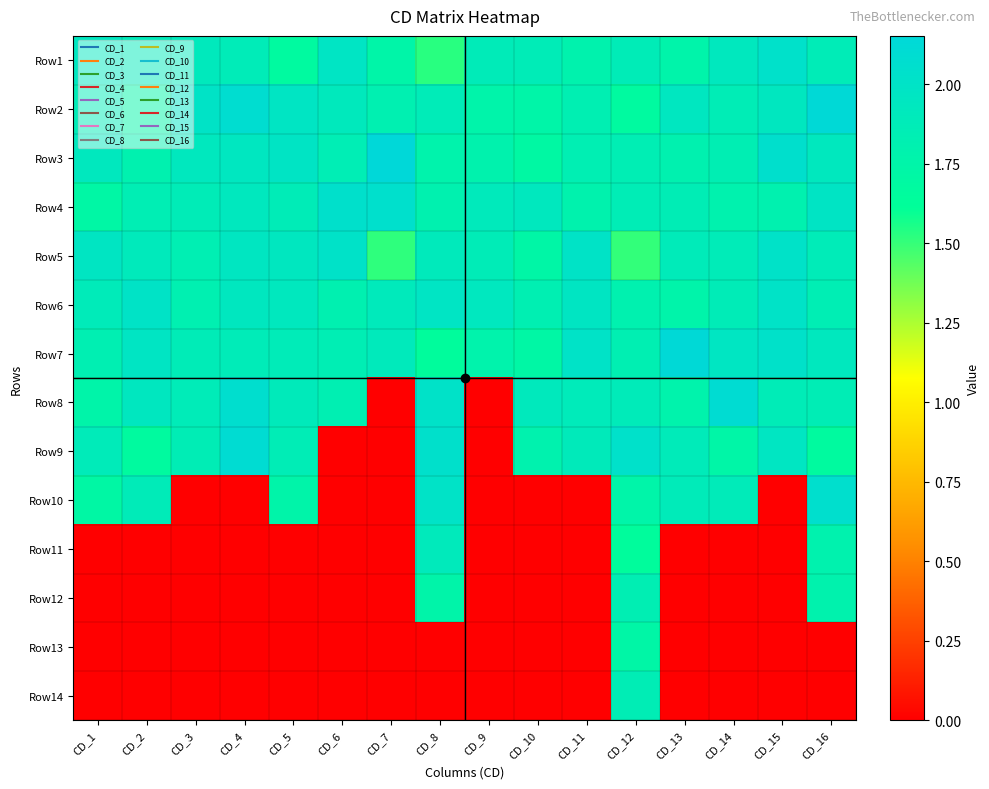

Reading right to left, extract all data points from this chart.

Row1: CD_16=1.9	CD_15=2.0	CD_14=1.9	CD_13=1.8	CD_12=1.9	CD_11=1.8	CD_10=1.9	CD_9=1.9	CD_8=1.5	CD_7=1.7	CD_6=2.0	CD_5=1.7	CD_4=1.9	CD_3=1.9	CD_2=1.9	CD_1=1.9
Row2: CD_16=2.1	CD_15=1.9	CD_14=1.9	CD_13=1.9	CD_12=1.7	CD_11=1.8	CD_10=1.7	CD_9=1.8	CD_8=1.9	CD_7=1.8	CD_6=1.9	CD_5=2.0	CD_4=2.1	CD_3=2.0	CD_2=1.7	CD_1=1.9
Row3: CD_16=1.9	CD_15=2.1	CD_14=1.8	CD_13=1.8	CD_12=1.8	CD_11=1.8	CD_10=1.7	CD_9=1.8	CD_8=1.8	CD_7=2.2	CD_6=1.9	CD_5=2.0	CD_4=1.9	CD_3=1.9	CD_2=1.8	CD_1=1.9
Row4: CD_16=2.0	CD_15=1.8	CD_14=1.8	CD_13=1.9	CD_12=1.9	CD_11=1.8	CD_10=1.9	CD_9=1.9	CD_8=1.8	CD_7=2.0	CD_6=2.0	CD_5=1.9	CD_4=1.9	CD_3=1.9	CD_2=1.8	CD_1=1.7
Row5: CD_16=1.9	CD_15=2.0	CD_14=1.9	CD_13=1.9	CD_12=1.5	CD_11=2.0	CD_10=1.7	CD_9=1.9	CD_8=1.9	CD_7=1.5	CD_6=2.0	CD_5=1.9	CD_4=2.0	CD_3=1.8	CD_2=1.9	CD_1=2.0
Row6: CD_16=1.8	CD_15=2.0	CD_14=1.9	CD_13=1.8	CD_12=1.8	CD_11=2.0	CD_10=1.8	CD_9=1.9	CD_8=2.0	CD_7=1.9	CD_6=1.8	CD_5=1.9	CD_4=1.9	CD_3=1.8	CD_2=2.0	CD_1=1.9
Row7: CD_16=1.9	CD_15=2.0	CD_14=2.0	CD_13=2.1	CD_12=1.8	CD_11=2.0	CD_10=1.7	CD_9=1.8	CD_8=1.6	CD_7=1.9	CD_6=1.8	CD_5=1.9	CD_4=1.9	CD_3=1.9	CD_2=2.0	CD_1=1.8
Row8: CD_16=1.9	CD_15=1.9	CD_14=2.1	CD_13=1.8	CD_12=1.9	CD_11=1.9	CD_10=1.9	CD_9=0.0	CD_8=2.0	CD_7=0.0	CD_6=1.8	CD_5=1.9	CD_4=2.1	CD_3=1.9	CD_2=1.9	CD_1=1.8
Row9: CD_16=1.7	CD_15=2.0	CD_14=1.7	CD_13=1.9	CD_12=2.0	CD_11=1.9	CD_10=1.8	CD_9=0.0	CD_8=2.0	CD_7=0.0	CD_6=0.0	CD_5=1.9	CD_4=2.1	CD_3=1.9	CD_2=1.7	CD_1=1.9
Row10: CD_16=2.1	CD_15=0.0	CD_14=1.9	CD_13=1.9	CD_12=1.8	CD_11=0.0	CD_10=0.0	CD_9=0.0	CD_8=2.0	CD_7=0.0	CD_6=0.0	CD_5=1.8	CD_4=0.0	CD_3=0.0	CD_2=1.9	CD_1=1.7
Row11: CD_16=1.8	CD_15=0.0	CD_14=0.0	CD_13=0.0	CD_12=1.6	CD_11=0.0	CD_10=0.0	CD_9=0.0	CD_8=1.9	CD_7=0.0	CD_6=0.0	CD_5=0.0	CD_4=0.0	CD_3=0.0	CD_2=0.0	CD_1=0.0
Row12: CD_16=1.8	CD_15=0.0	CD_14=0.0	CD_13=0.0	CD_12=1.8	CD_11=0.0	CD_10=0.0	CD_9=0.0	CD_8=1.8	CD_7=0.0	CD_6=0.0	CD_5=0.0	CD_4=0.0	CD_3=0.0	CD_2=0.0	CD_1=0.0
Row13: CD_16=0.0	CD_15=0.0	CD_14=0.0	CD_13=0.0	CD_12=1.7	CD_11=0.0	CD_10=0.0	CD_9=0.0	CD_8=0.0	CD_7=0.0	CD_6=0.0	CD_5=0.0	CD_4=0.0	CD_3=0.0	CD_2=0.0	CD_1=0.0
Row14: CD_16=0.0	CD_15=0.0	CD_14=0.0	CD_13=0.0	CD_12=1.9	CD_11=0.0	CD_10=0.0	CD_9=0.0	CD_8=0.0	CD_7=0.0	CD_6=0.0	CD_5=0.0	CD_4=0.0	CD_3=0.0	CD_2=0.0	CD_1=0.0